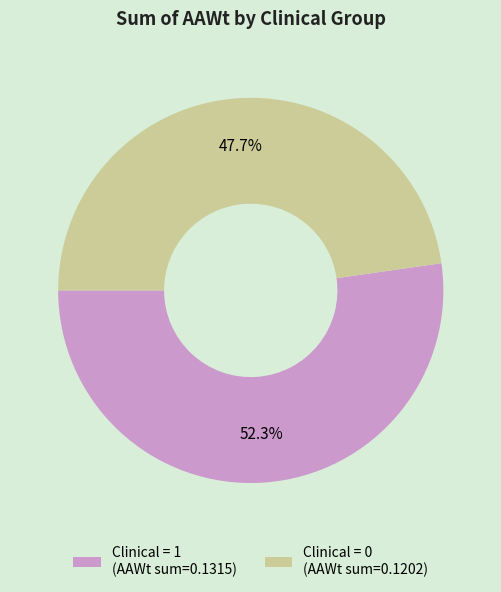

Does any single category account for the majority?

Yes